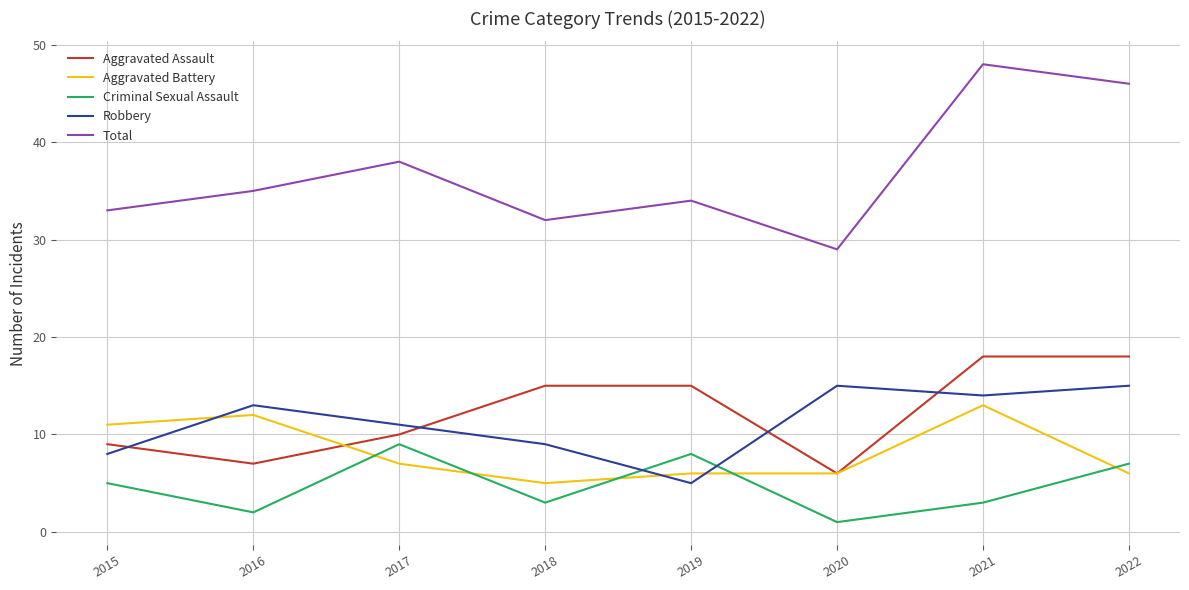

Which category has the highest value in the Criminal Sexual Assault series?

2017